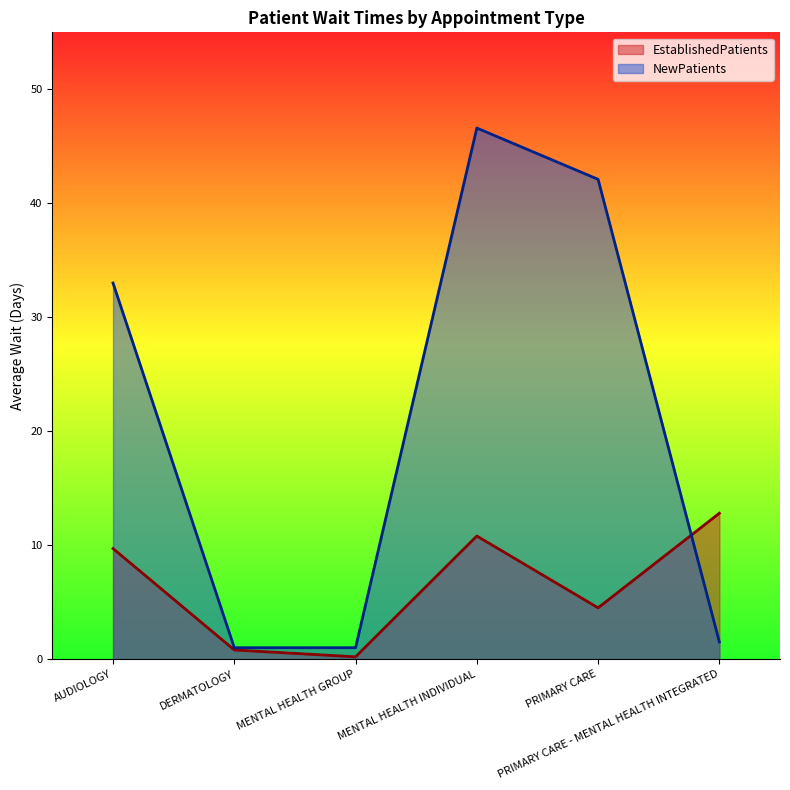

Which series changed the most between DERMATOLOGY and PRIMARY CARE?

NewPatients